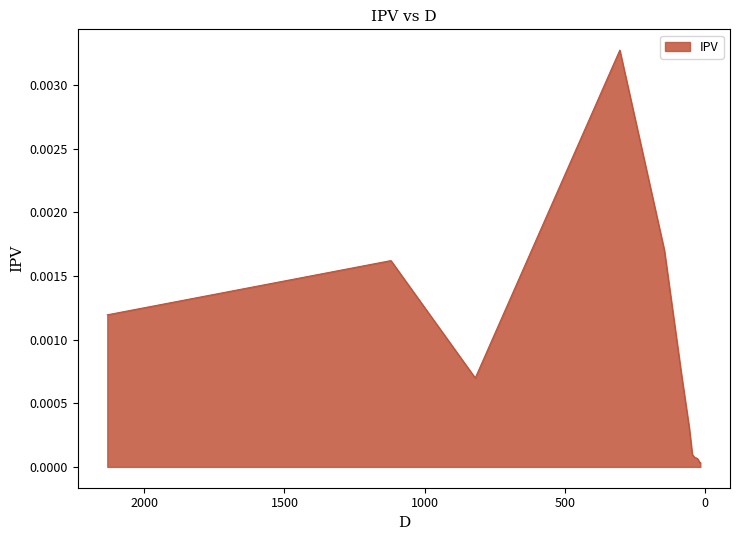

Which category has the highest value across all series?

304.74954867624086